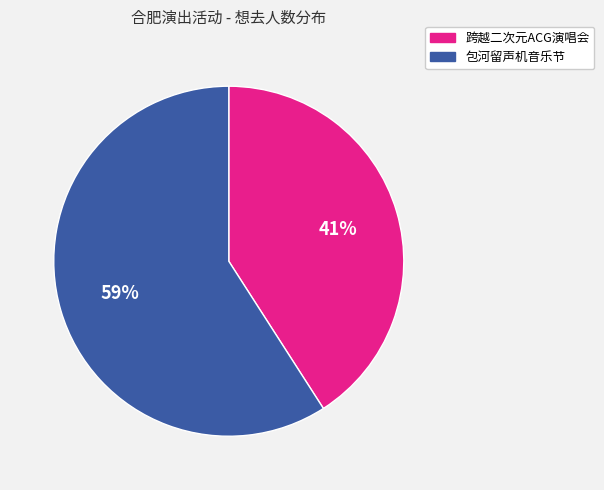

To the nearest percent, what is the average slice percentage?

50%